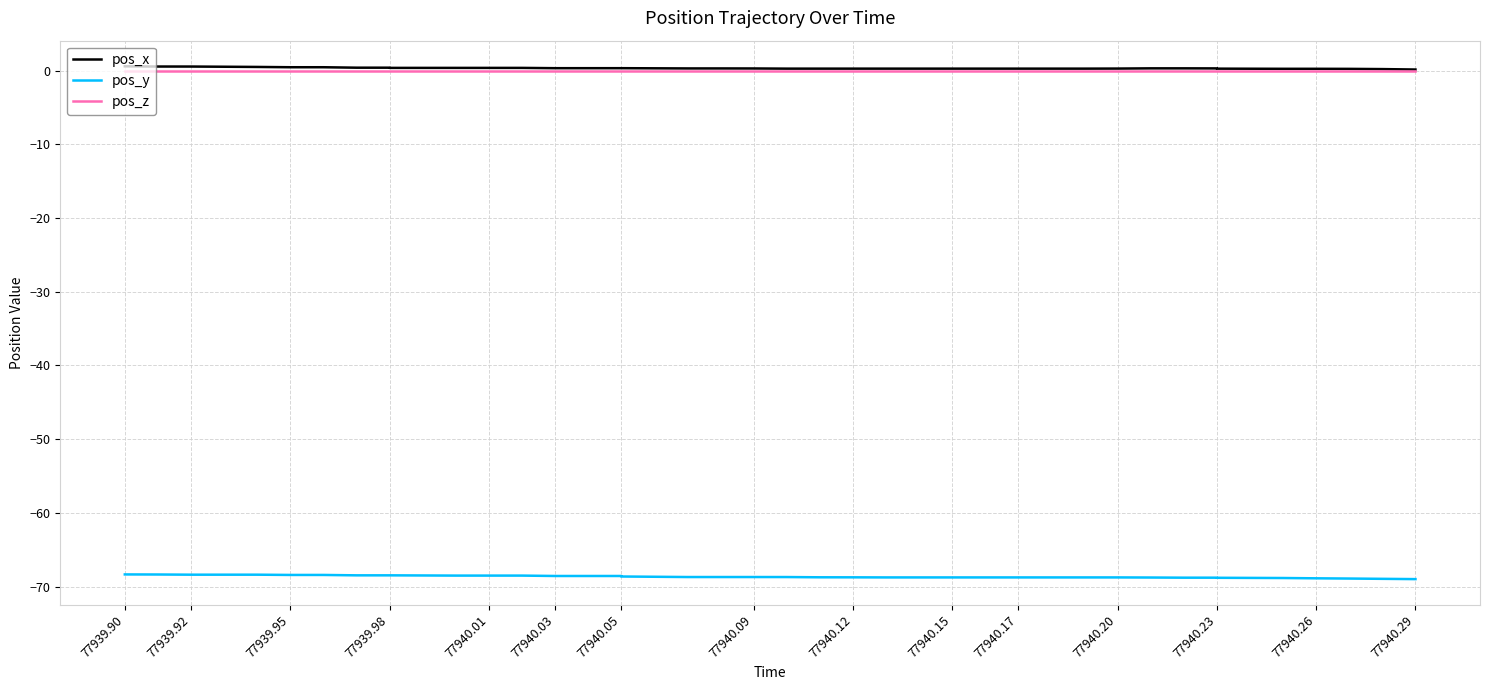

Reading left to right, transcribe all the data shown in this chart.

pos_x: 0.6	0.5	0.5	0.5	0.5	0.4	0.4	0.4	0.4	0.4	0.4	0.4	0.4	0.3	0.3	0.3	0.3	0.3	0.3	0.3	0.3	0.3	0.3	0.3	0.3	0.3	0.3	0.3	0.3	0.3	0.3	0.3	0.3	0.3	0.3	0.2	0.2	0.2	0.2	0.1
pos_y: -68.3	-68.3	-68.4	-68.4	-68.4	-68.4	-68.4	-68.5	-68.5	-68.5	-68.5	-68.5	-68.5	-68.5	-68.5	-68.5	-68.6	-68.7	-68.7	-68.7	-68.7	-68.7	-68.7	-68.7	-68.7	-68.7	-68.7	-68.7	-68.7	-68.7	-68.7	-68.8	-68.8	-68.8	-68.8	-68.8	-68.9	-68.9	-68.9	-69.0
pos_z: 0.0	0.0	0.0	0.0	0.0	0.0	0.0	0.0	0.0	0.0	0.0	0.0	0.0	0.0	0.0	0.0	0.0	0.0	0.0	0.0	0.0	0.0	0.0	0.0	0.0	0.0	0.0	0.0	0.0	0.0	0.0	0.0	0.0	0.0	0.0	0.0	0.0	0.0	0.0	0.0